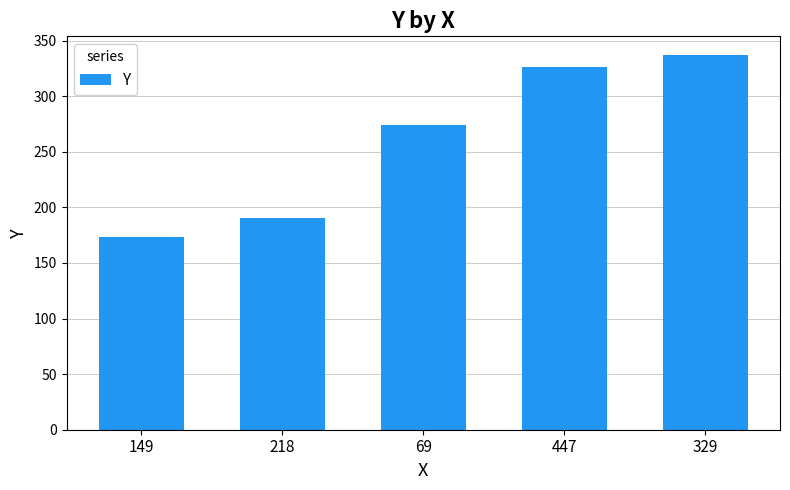

Which has a higher value, 69 or 329?

329